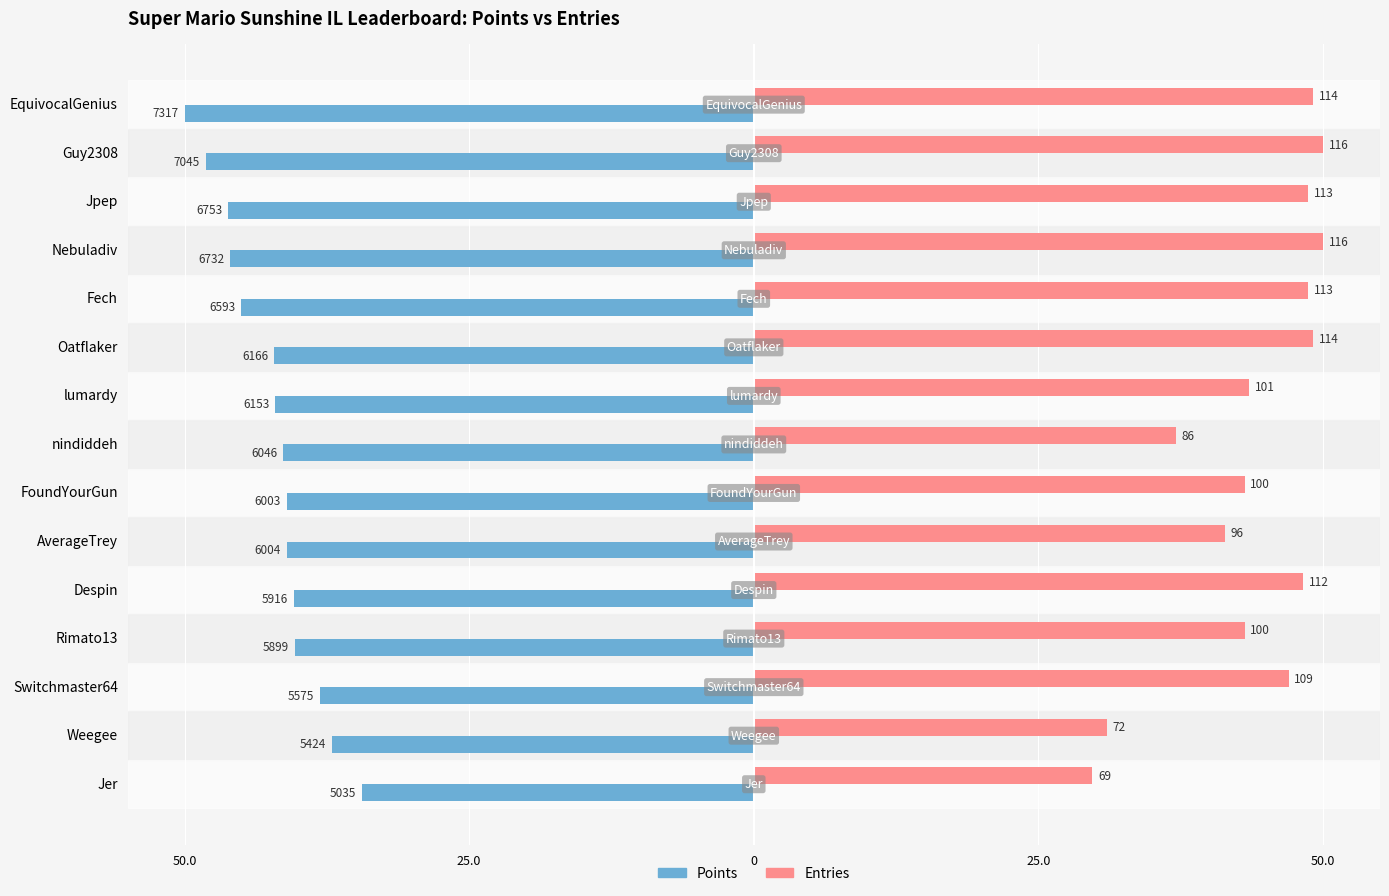

What are all the series names shown in the legend?

Points, Entries